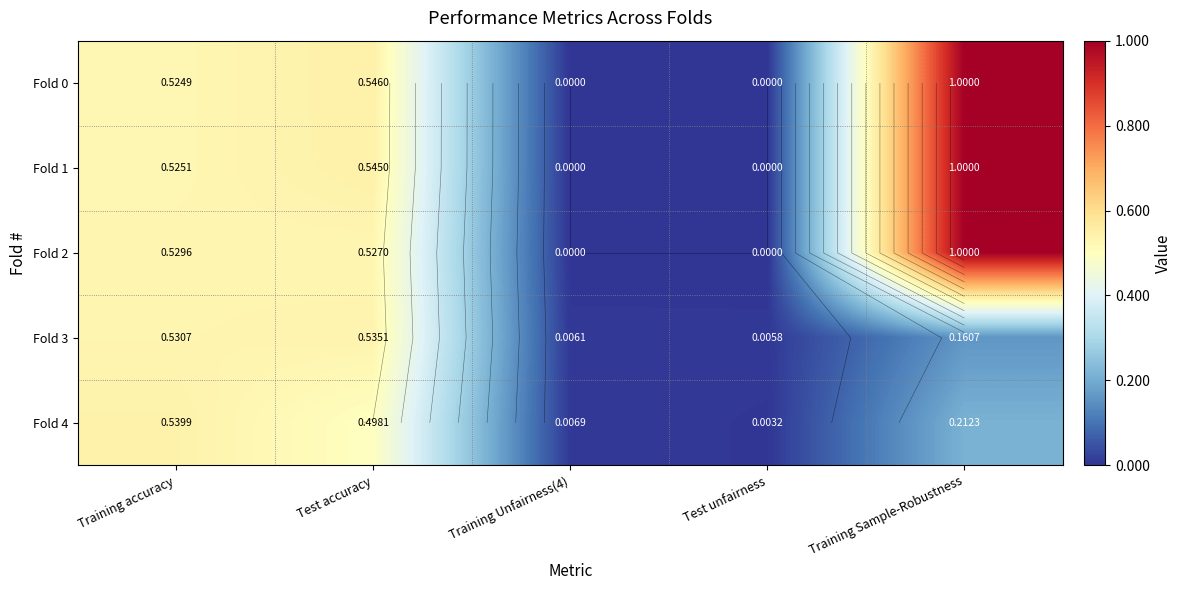

Rank the series by their maximum value, from lowest to highest.

Fold 3, Fold 4, Fold 0, Fold 1, Fold 2